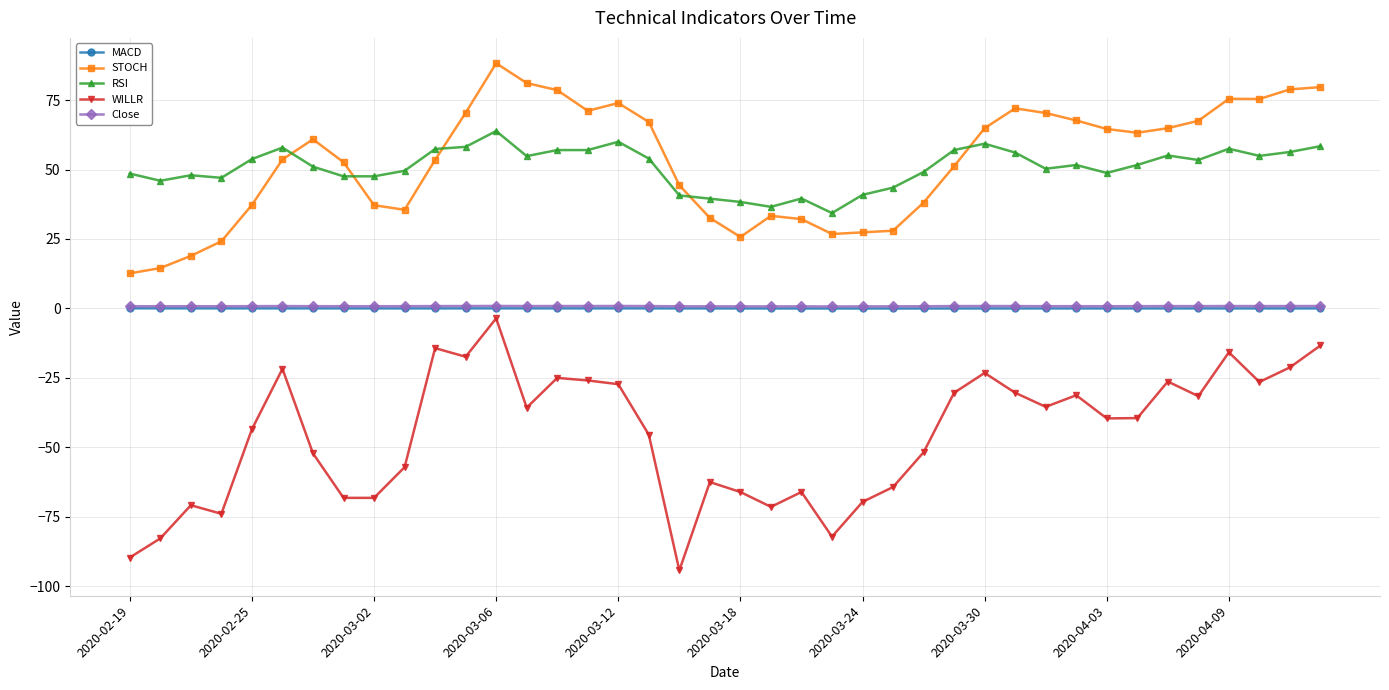

True or false: MACD has more than 1 points higher than both neighbors.

True